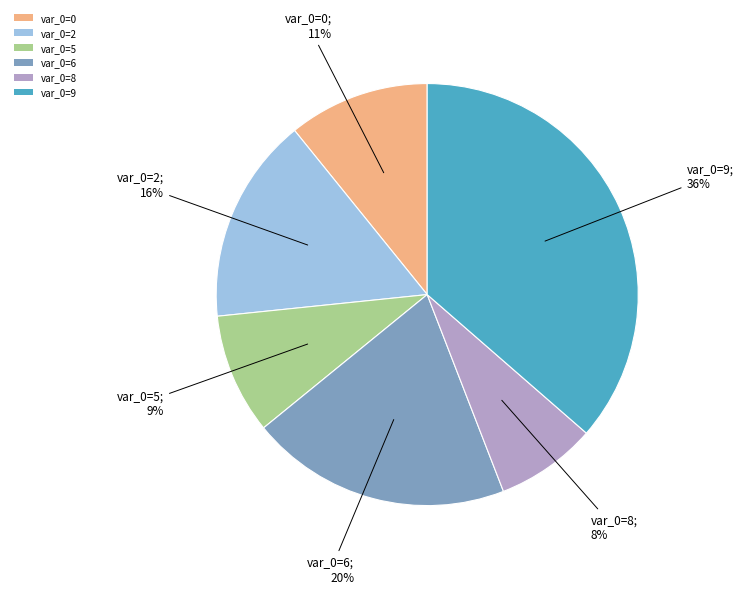

Which category has the smallest portion of the pie?

var_0=8